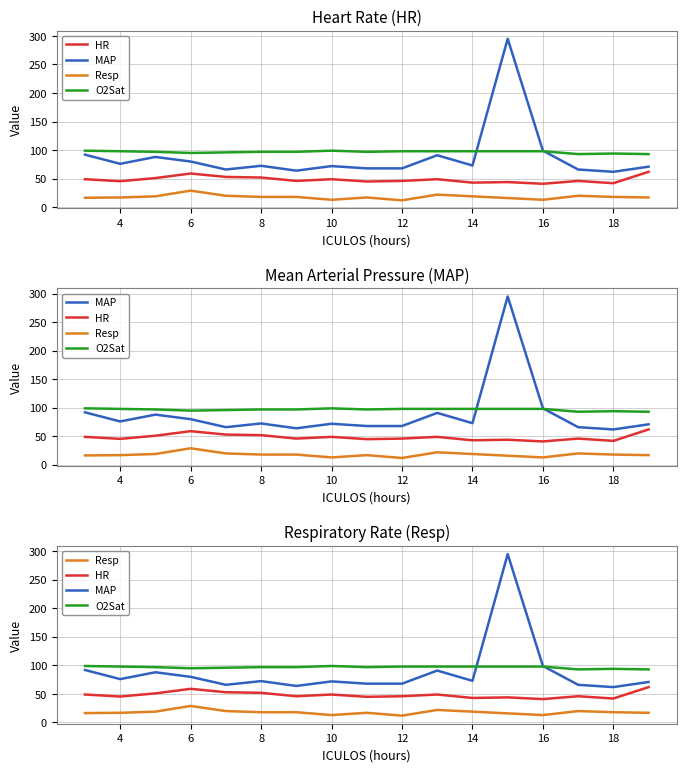

What is the value of the MAP point at the 1st from the left?

92.0